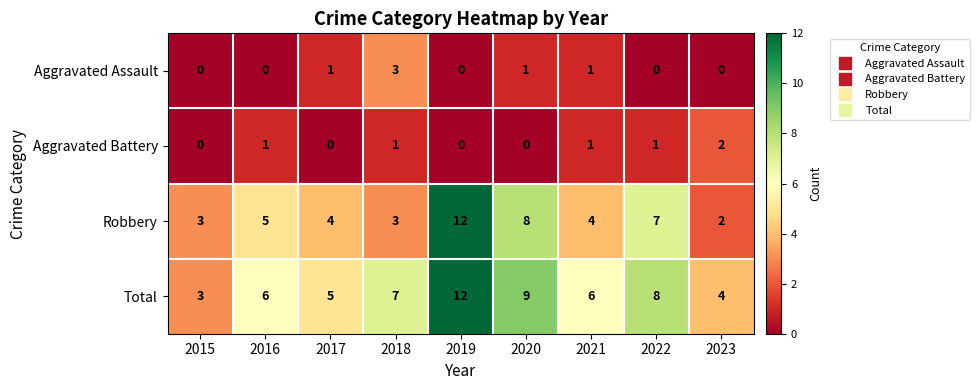

What is the approximate value of Total at 2017?

5